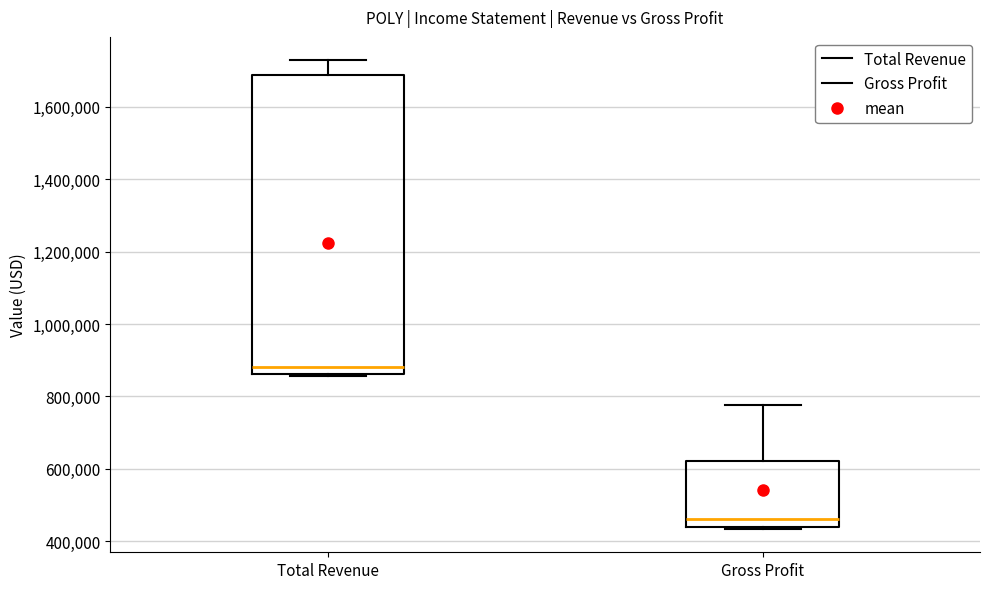

Which box has the highest median line?

Total Revenue